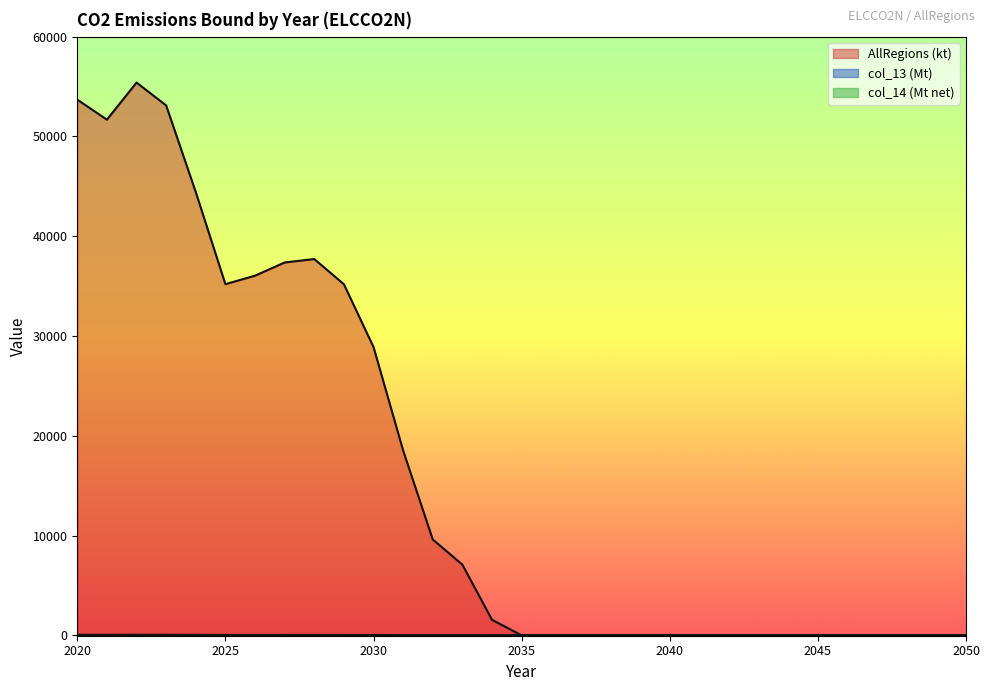

What is the difference between the highest and lowest values at 2030?

28891.8